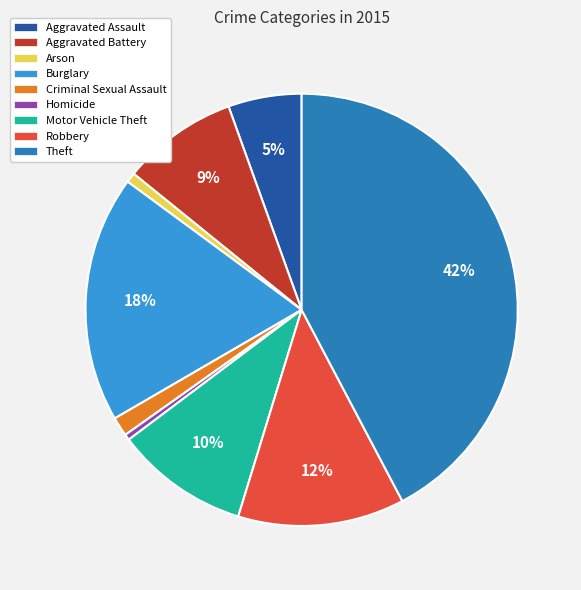

Which slice is the largest?

Theft